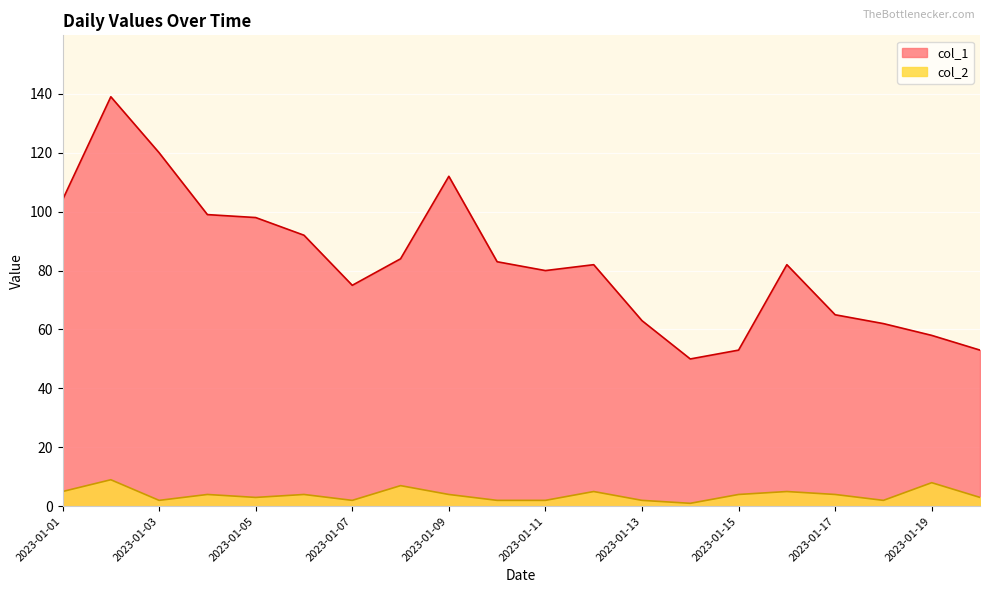

True or false: col_2 and col_1 cross at least once.

False